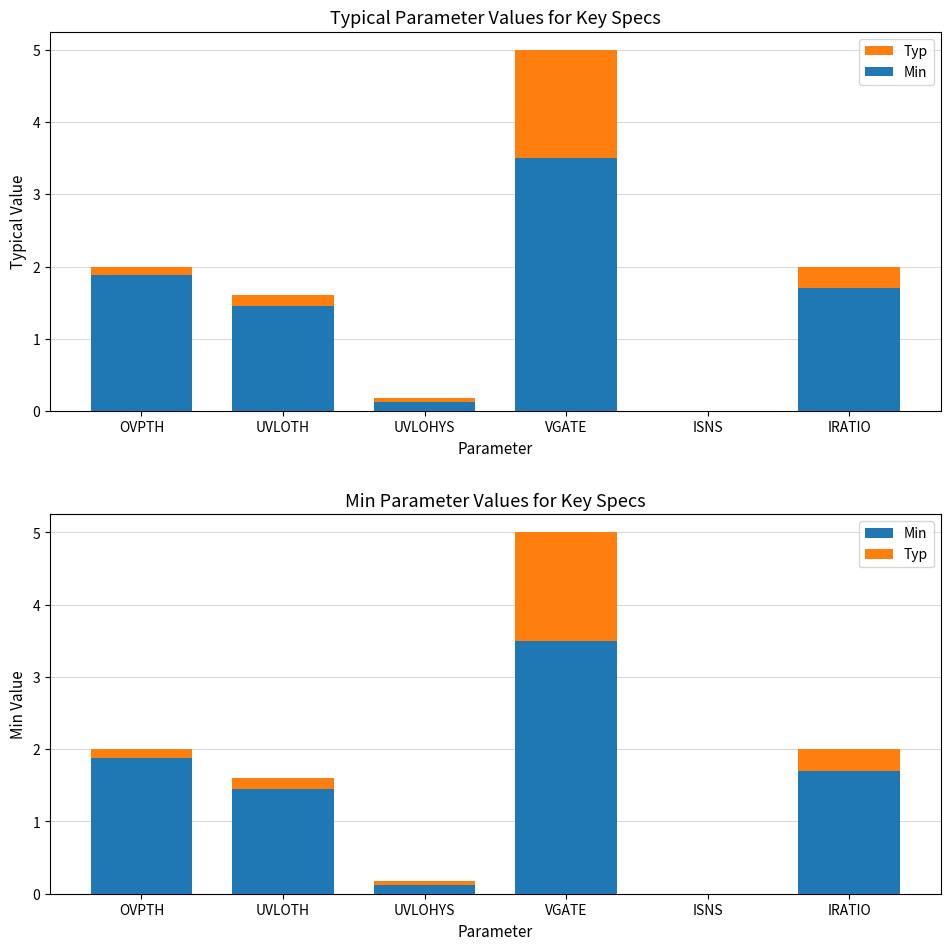

At how many categories does at least one series exceed 4?

1